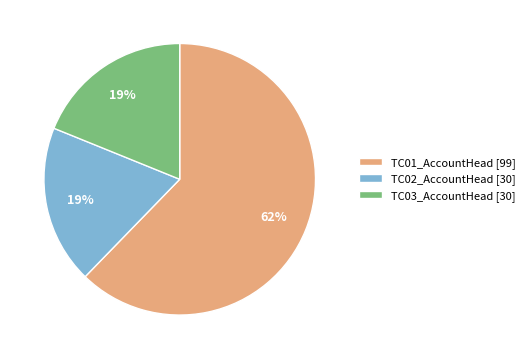

To the nearest percent, what portion does TC02_AccountHead [30] represent?

19%